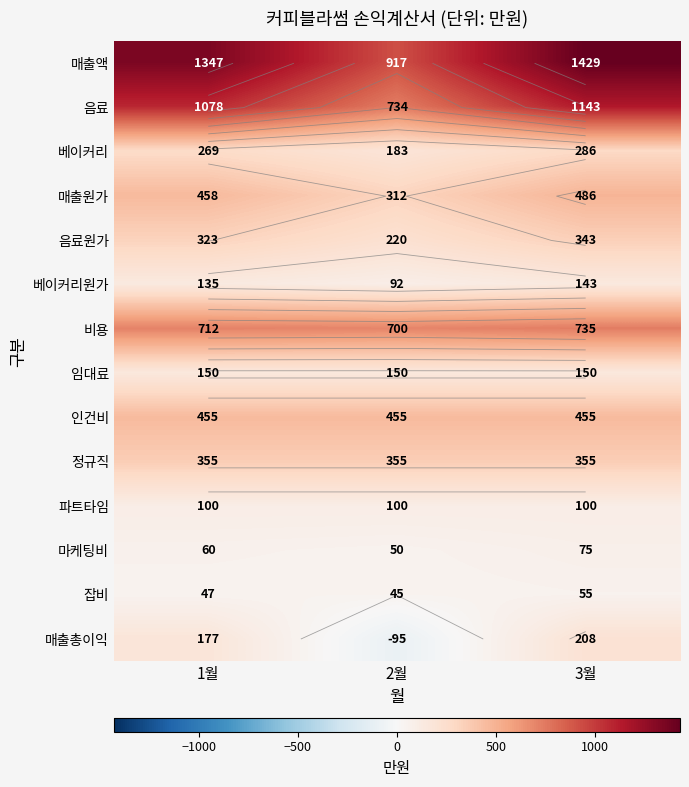

What is the difference between the maximum and minimum values in the 매출총이익 series?

303